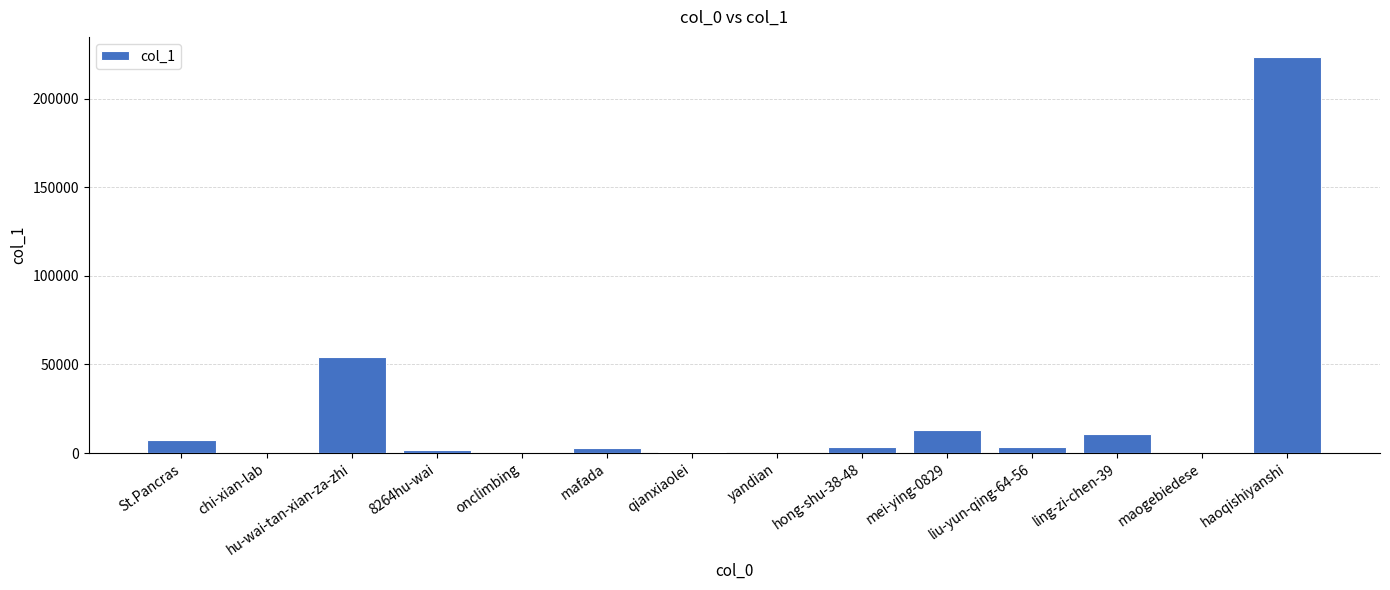

Is it true that the value at St.Pancras is 7140?

True